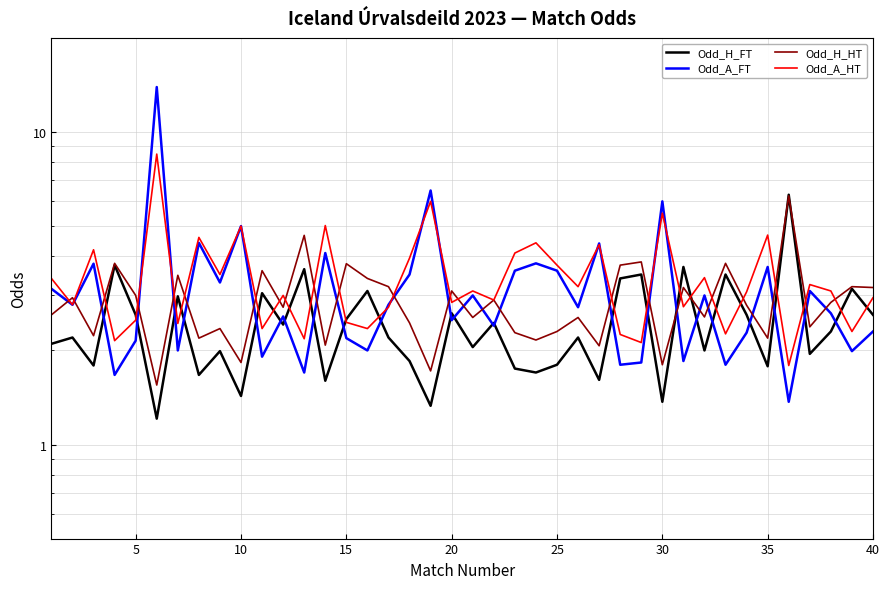

Rank the series by their average value, from highest to lowest.

Odd_A_HT, Odd_A_FT, Odd_H_HT, Odd_H_FT